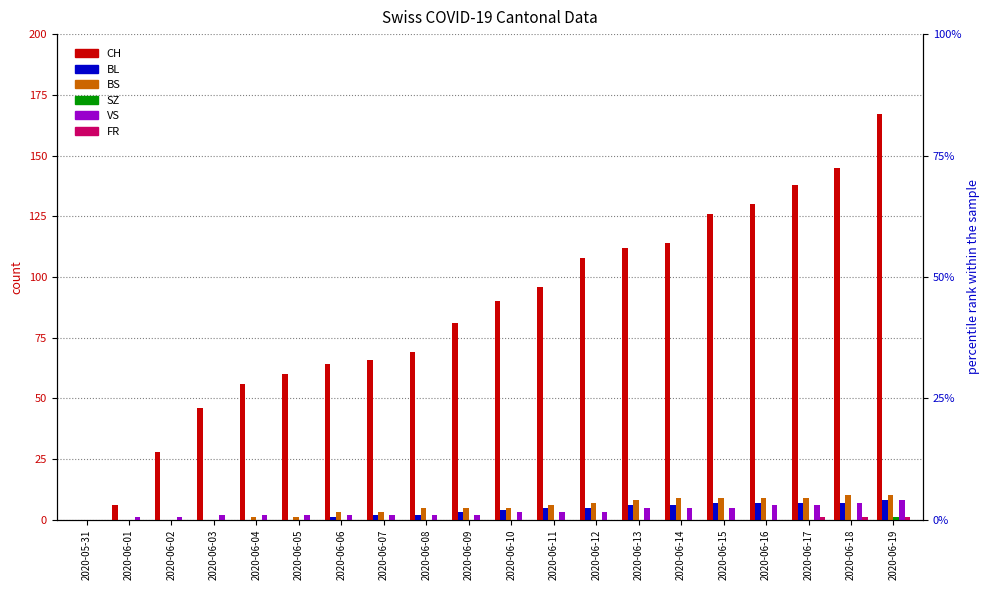

The BL series shows 6 at 2020-06-13. True or false?

True